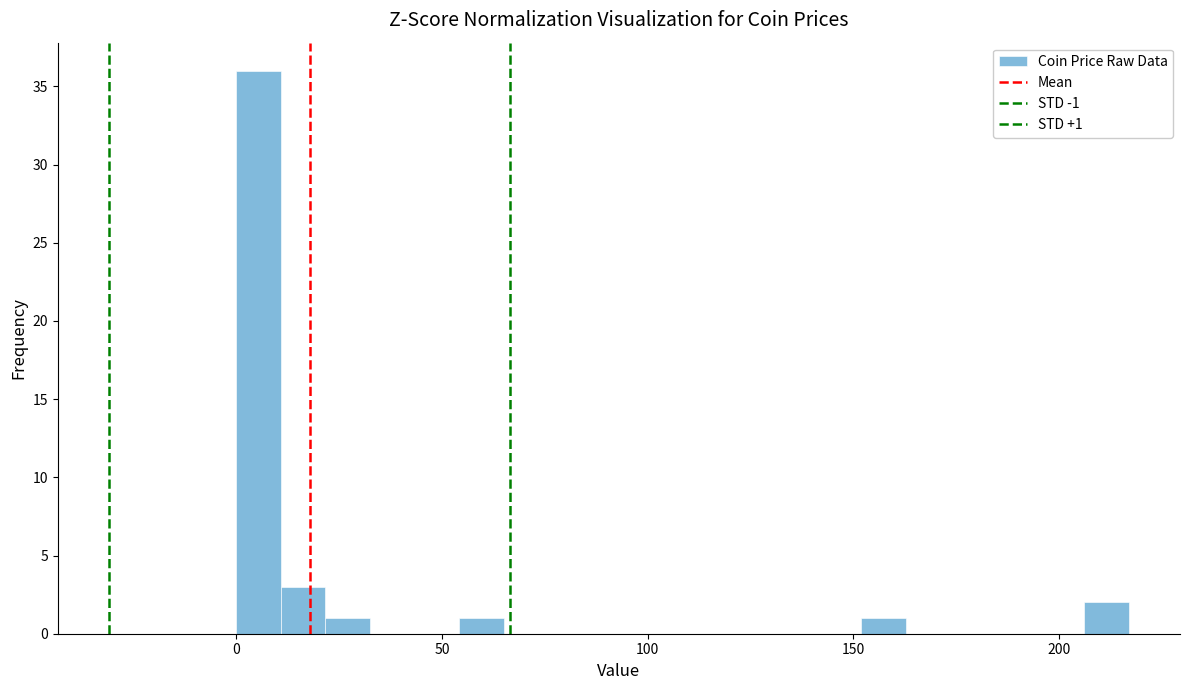

Read against the x-axis, roughly where is the centre of the tallest bar?

5